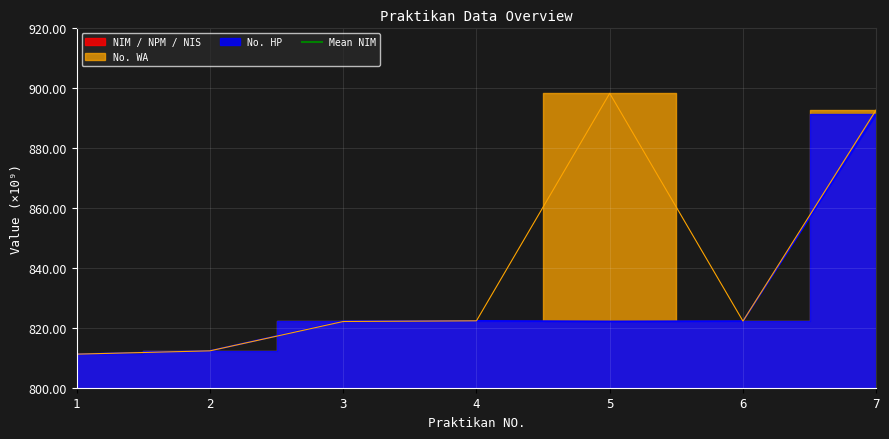

What is the spread (max minus min) of values at 3?

821.2